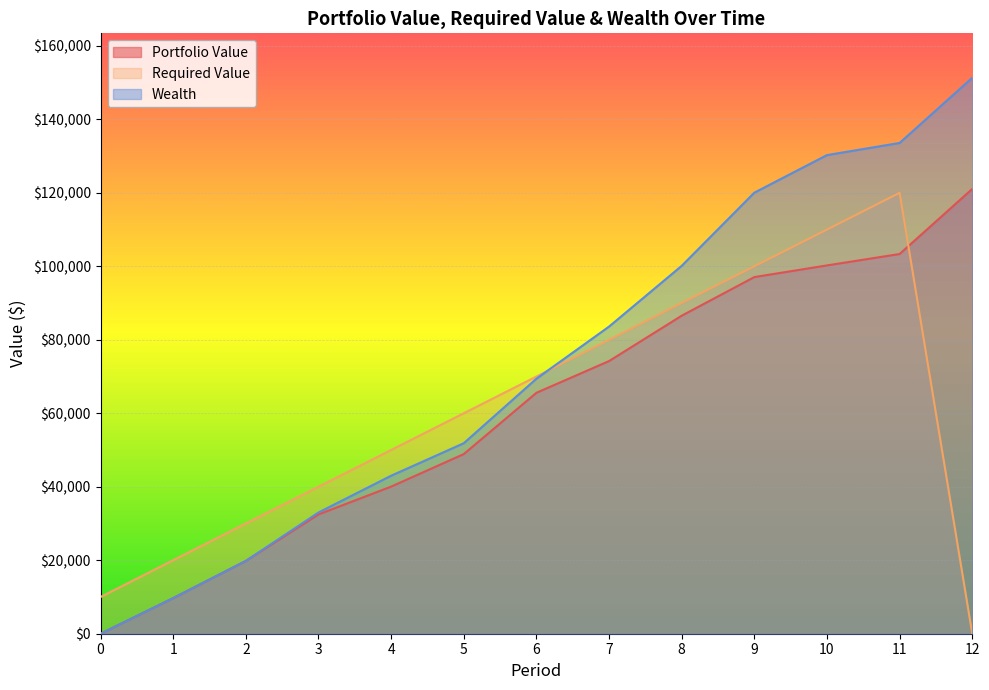

Is the value of Required Value at 6 greater than the value of Wealth at 1?

Yes